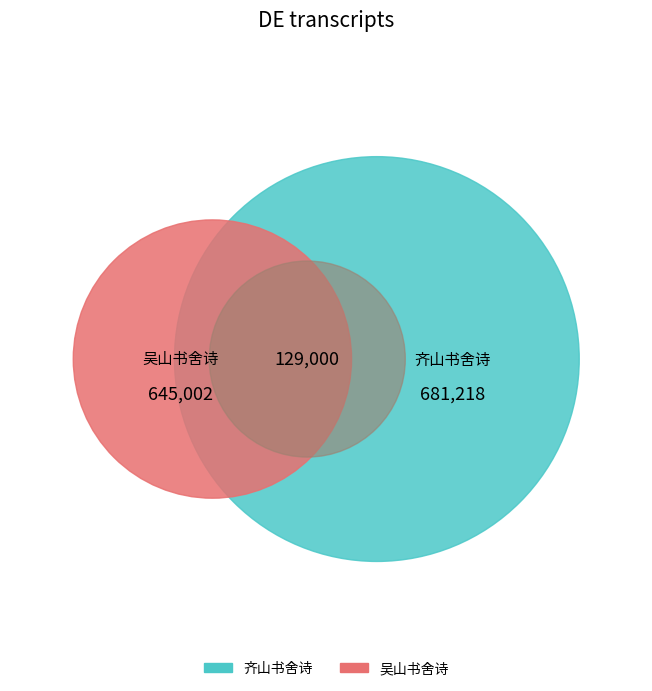

Which has a higher value, 齐山书舍诗 or 吴山书舍诗?

齐山书舍诗